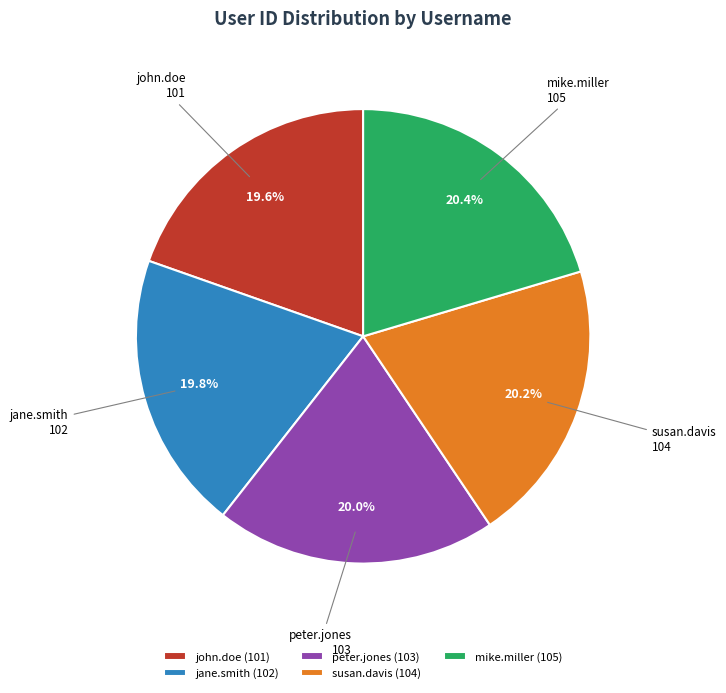

What is the ratio of the value at peter.jones to the value at mike.miller?

1.0